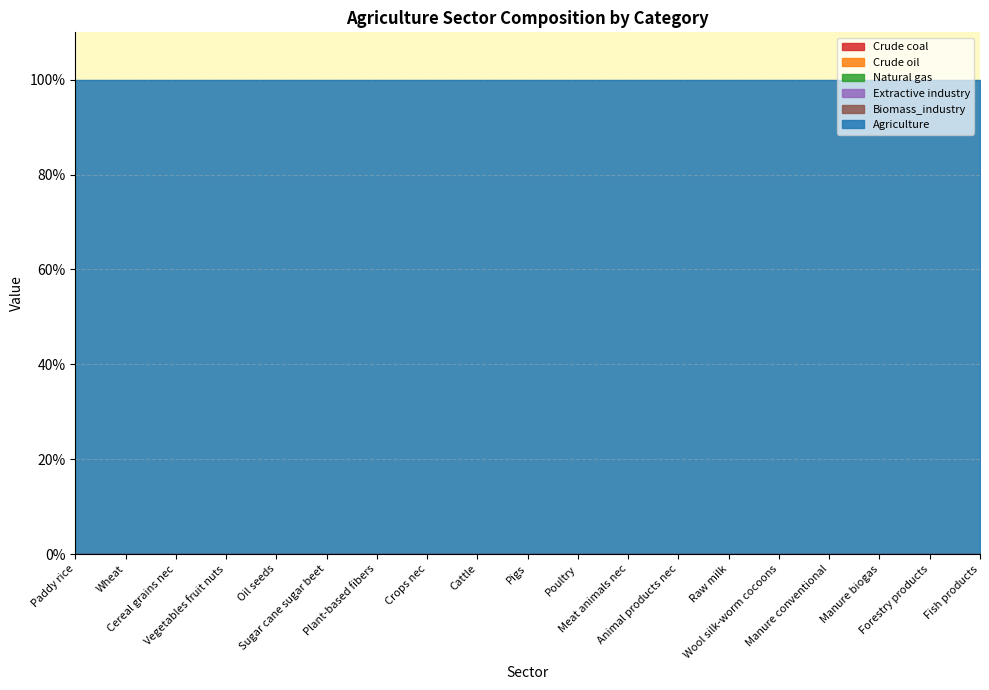

Which series has the largest range (max minus min)?

Crude coal